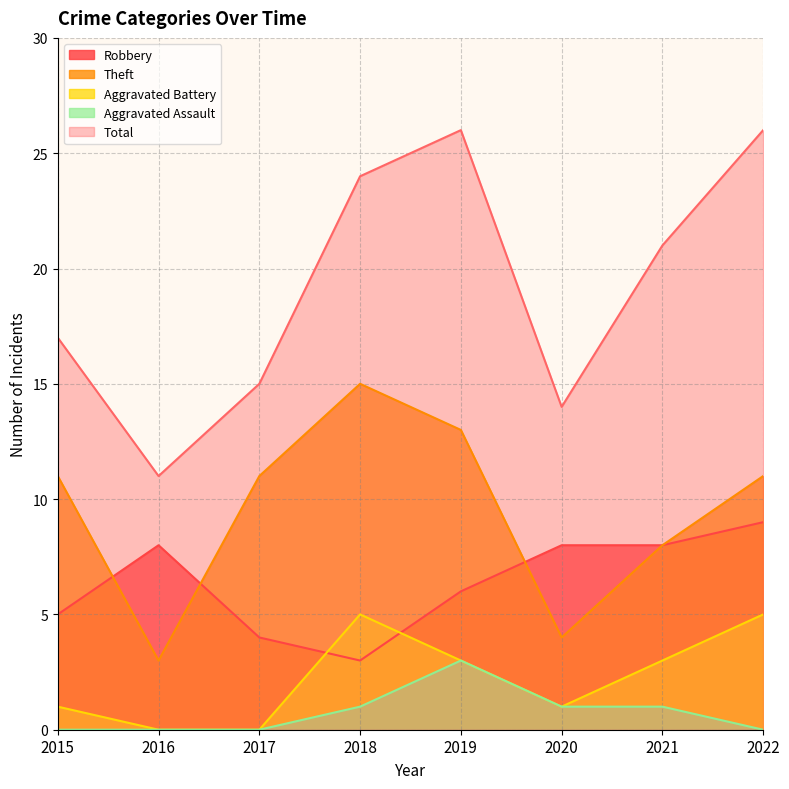

Is the value of Robbery at 2015 greater than the value of Aggravated Battery at 2021?

Yes